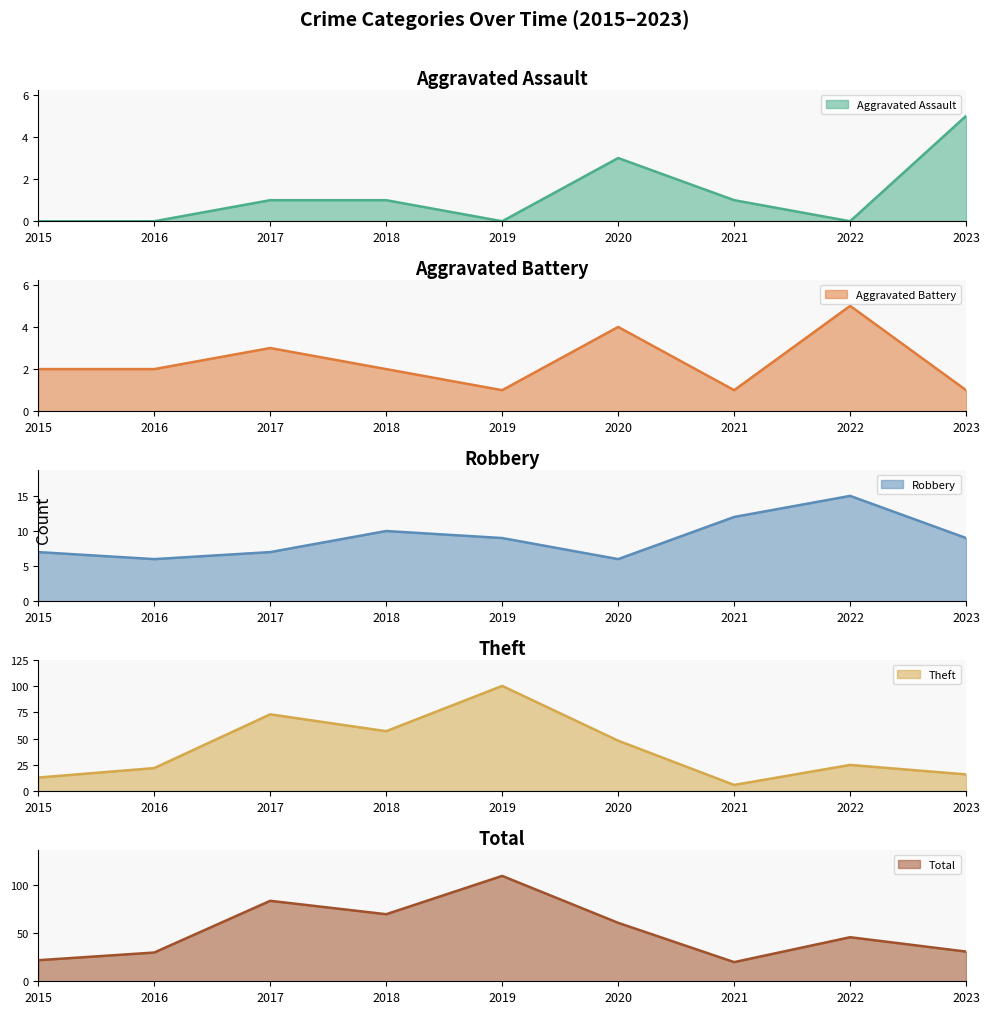

True or false: Aggravated Assault has a value of 1 at 2018.

True